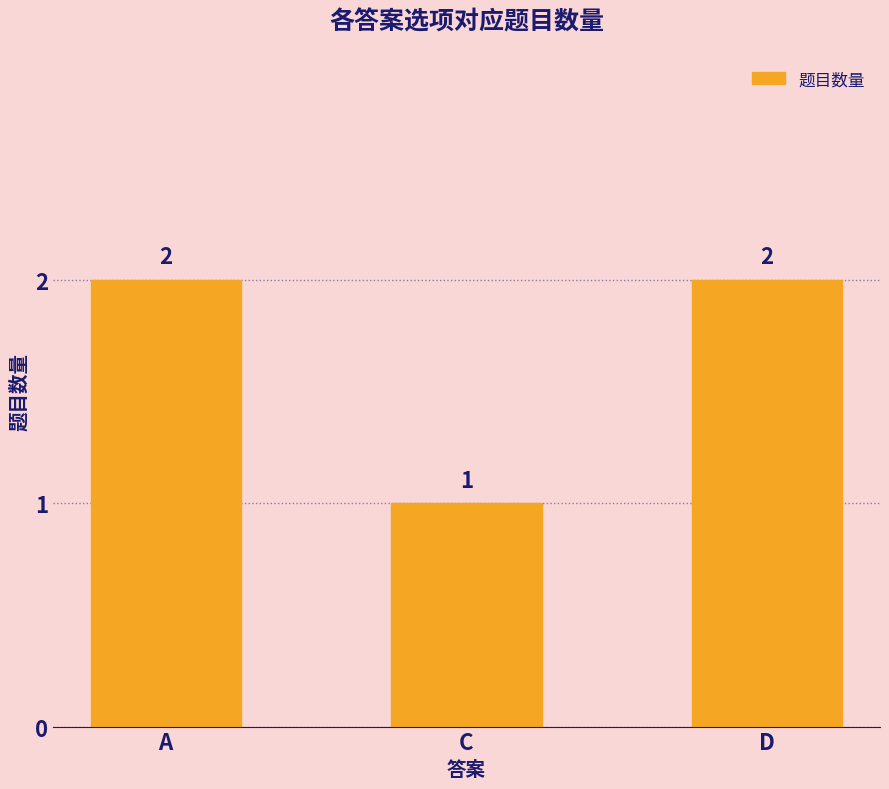

Which label corresponds to the smallest value in the chart?

C